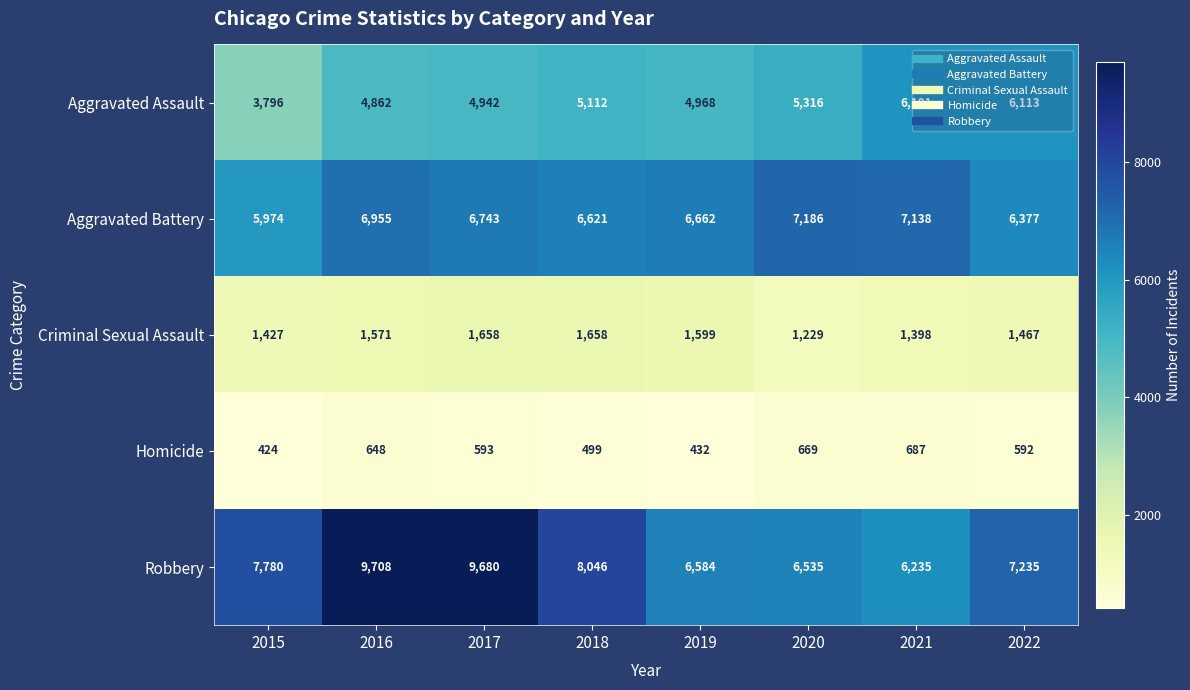

Is the value of Criminal Sexual Assault at 2019 greater than the value of Robbery at 2019?

No